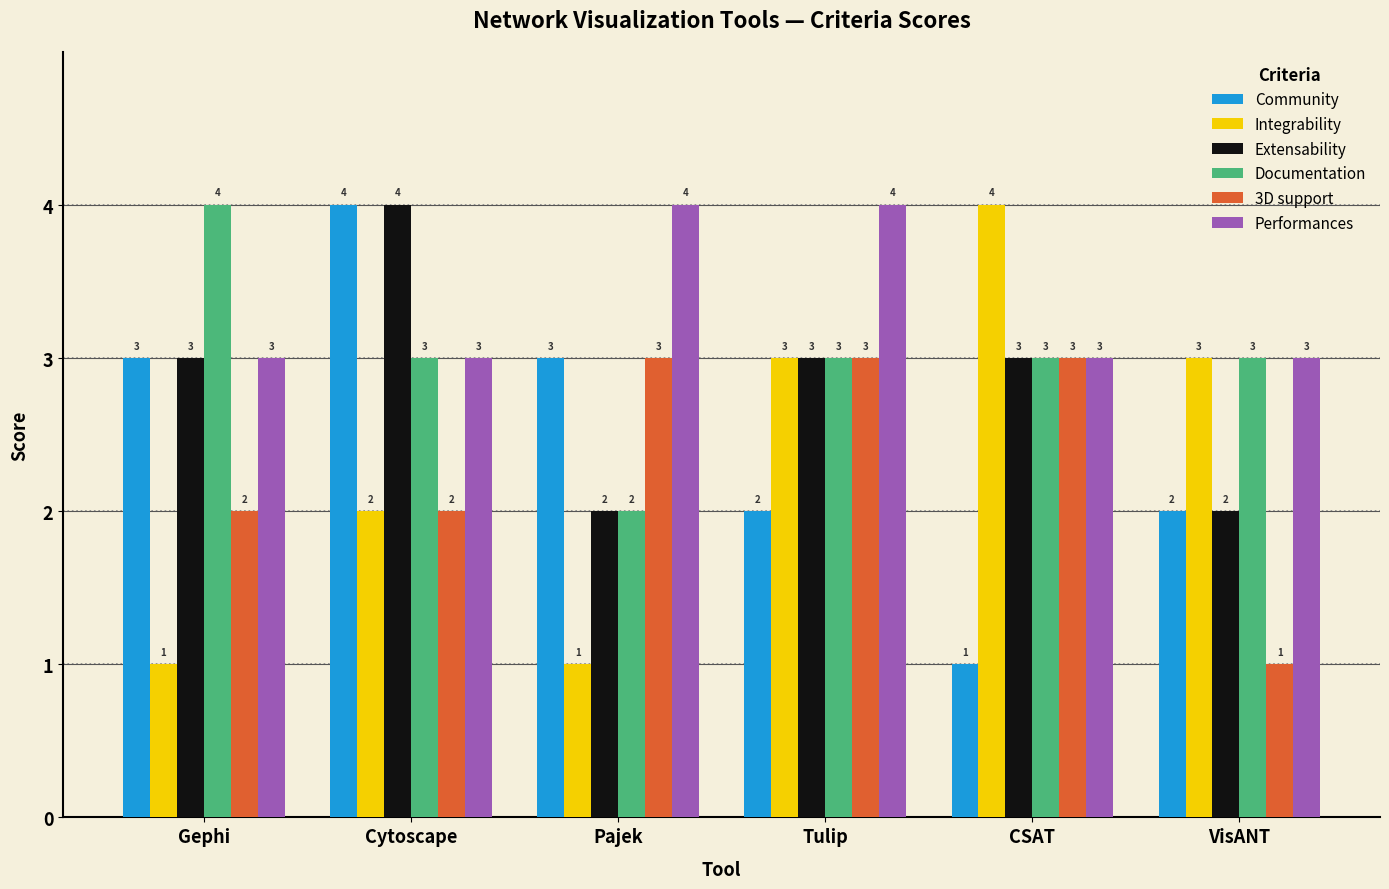

True or false: Documentation has a value of 3 at VisANT.

True